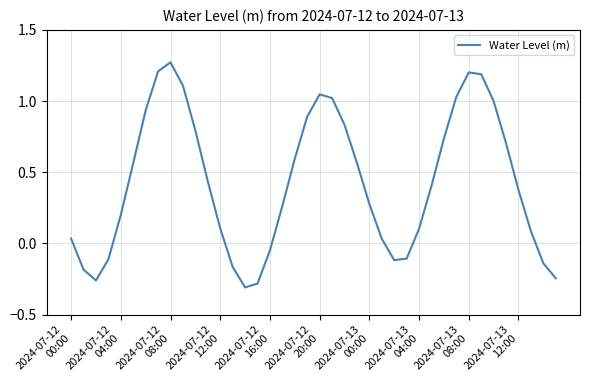

What is the difference between the maximum and minimum values?

1.6